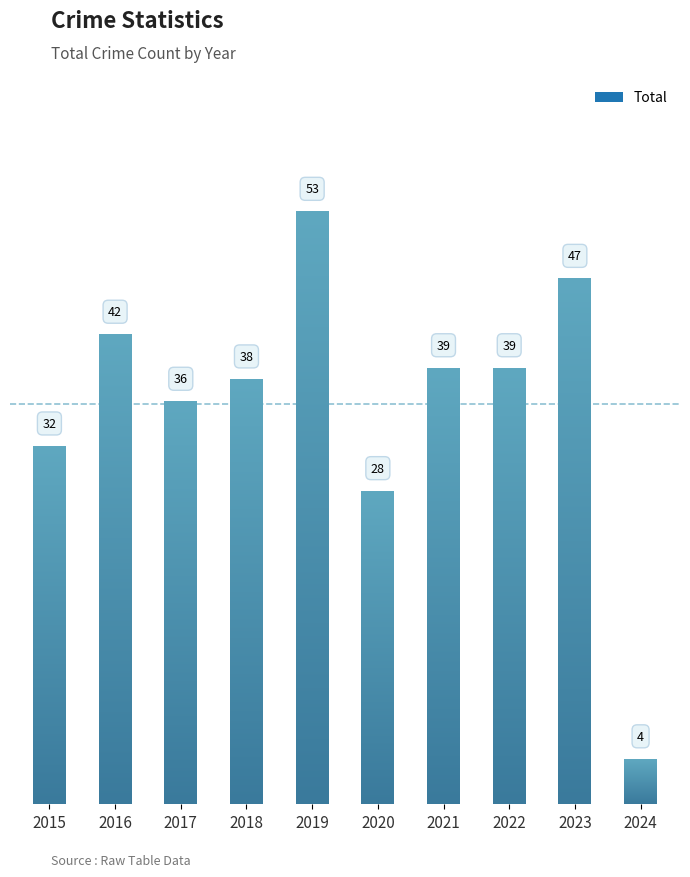

What is the ratio of the value at 2024 to the value at 2016?

0.1